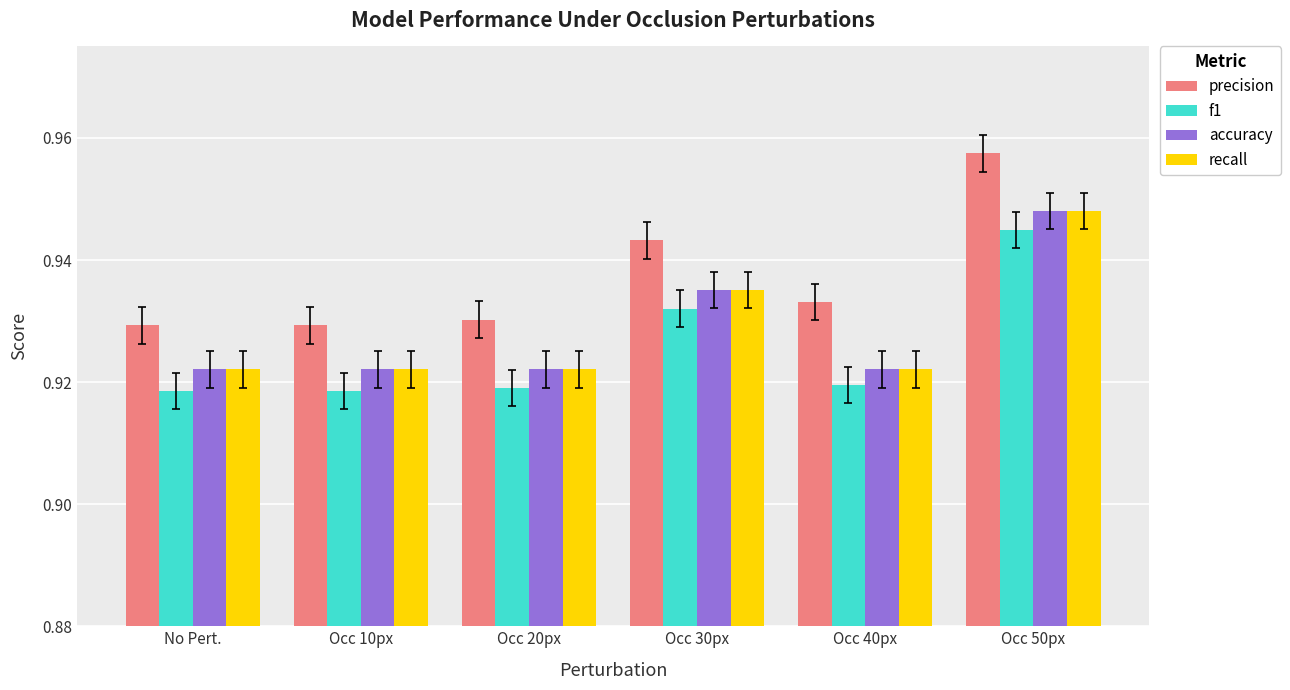

The value of f1 at Occ 50px is 0.6. True or false?

False